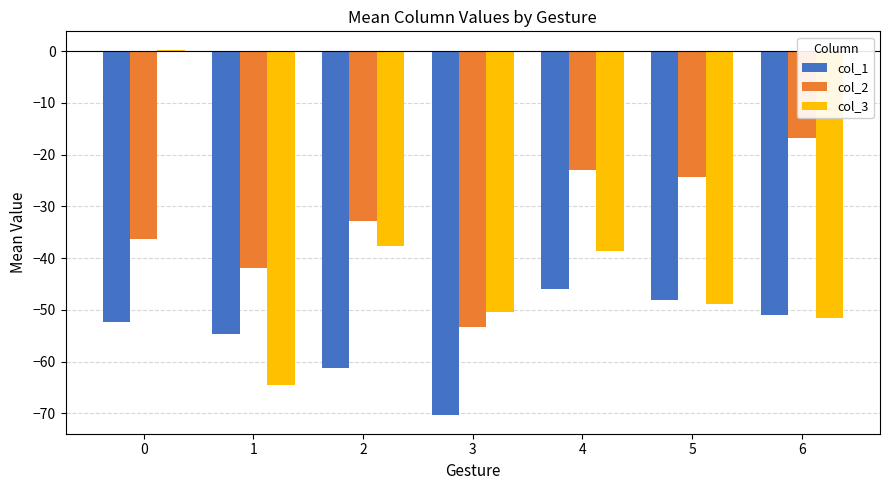

Rank the series by their average value, from highest to lowest.

col_2, col_3, col_1